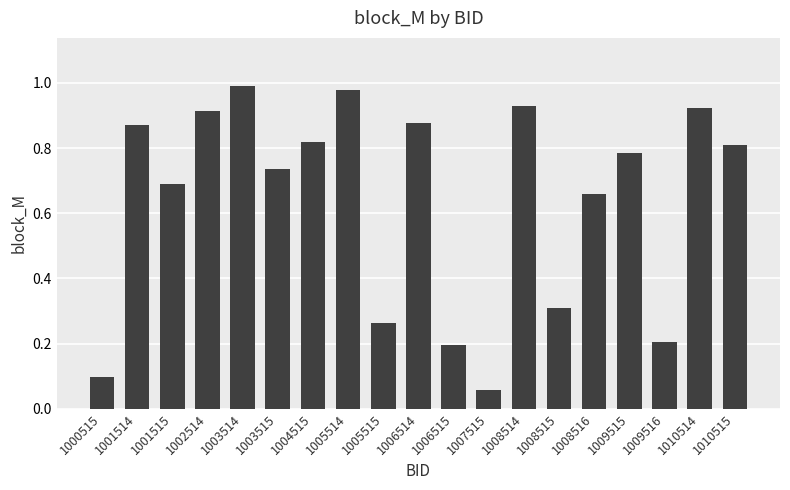

The chart shows a value of 0.9 at 1001515. True or false?

False